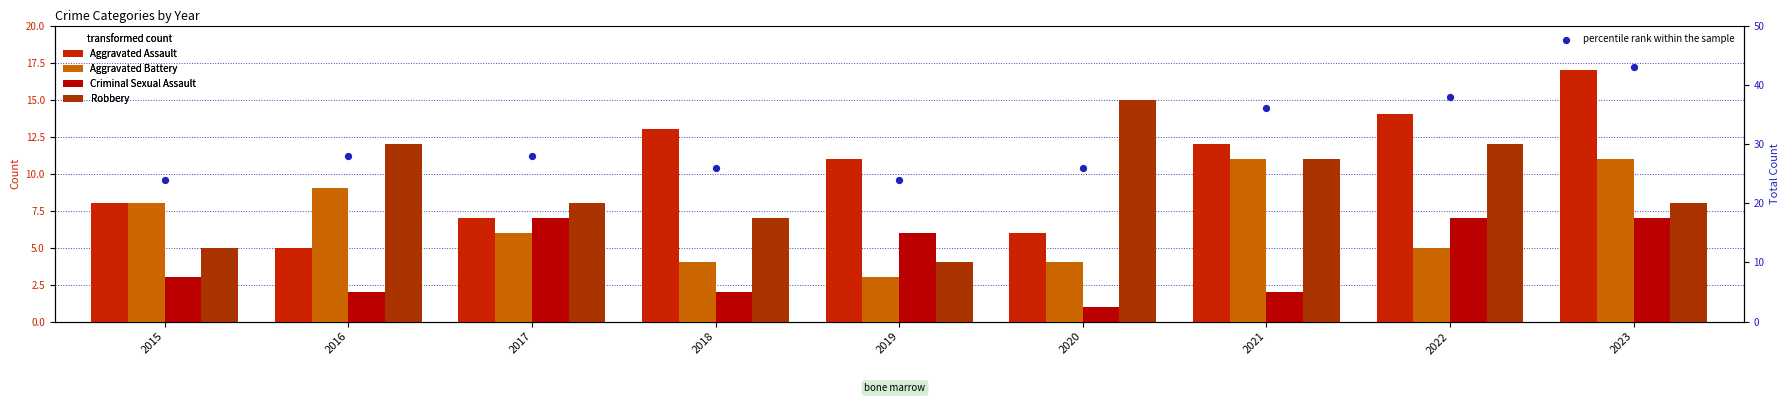

Which series has the largest total across all categories?

percentile rank within the sample